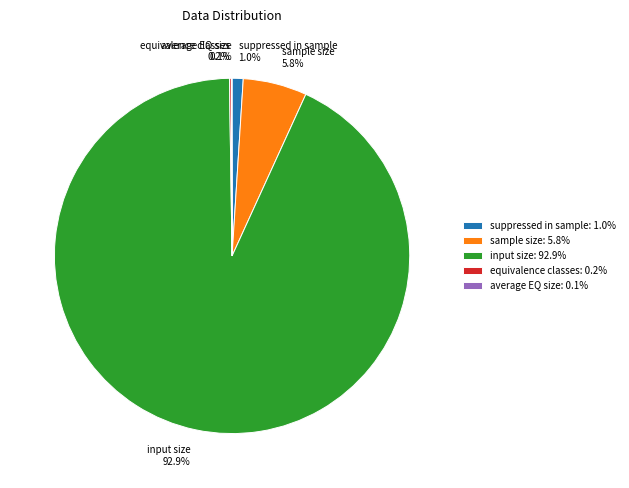

What percentage is NOT represented by input size?

7.1%